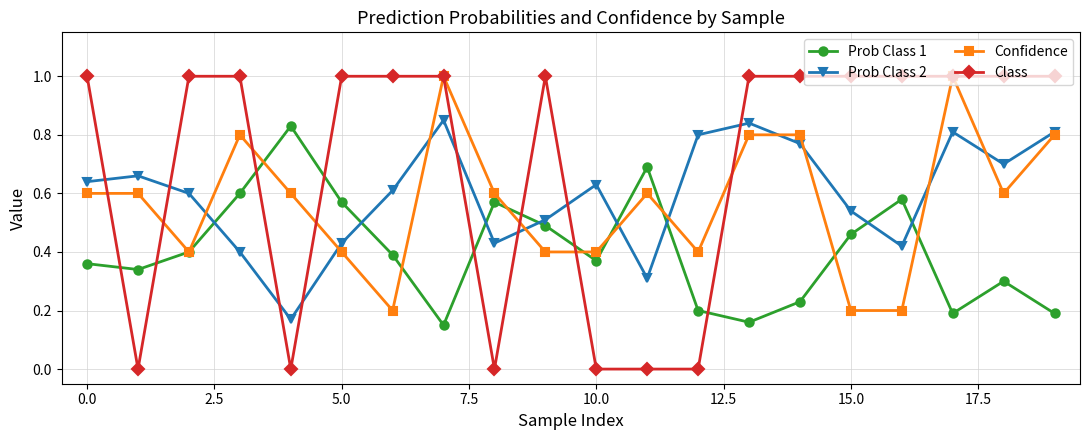

Which series has the largest total across all categories?

Class